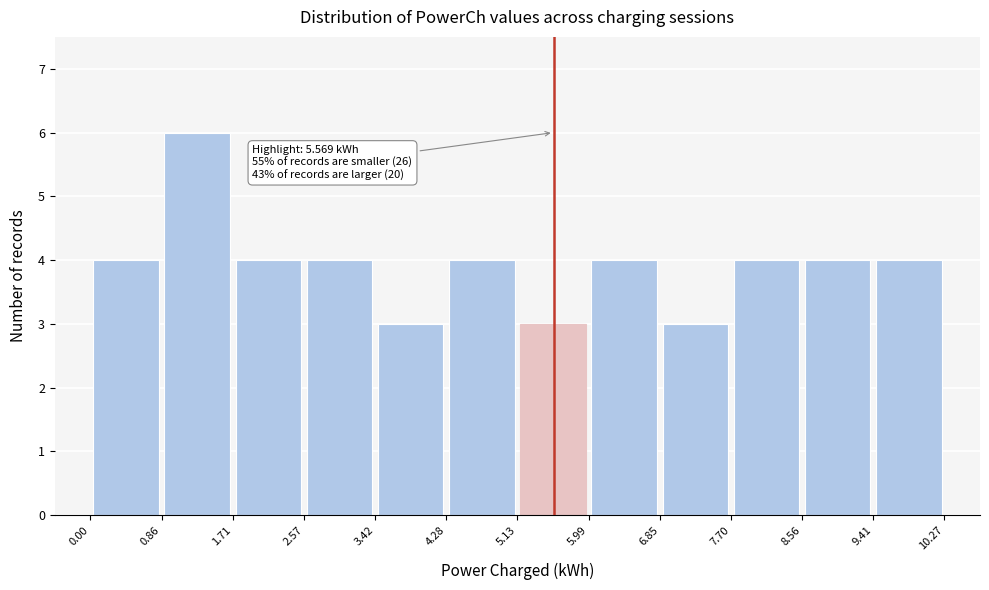

Over which range of the x-axis is the bar tallest?

0.86 to 1.71